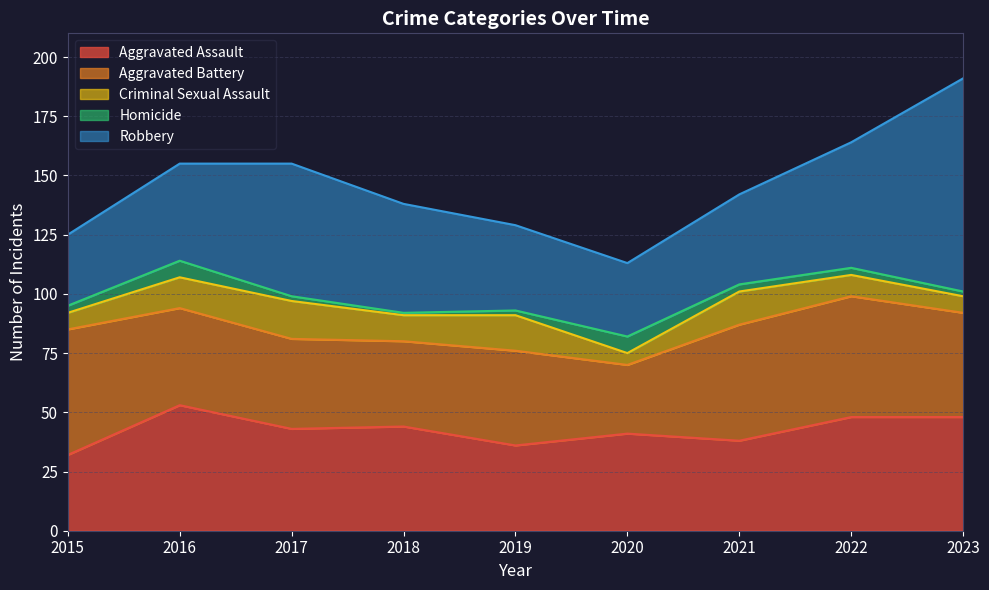

What is the smallest value displayed?

1